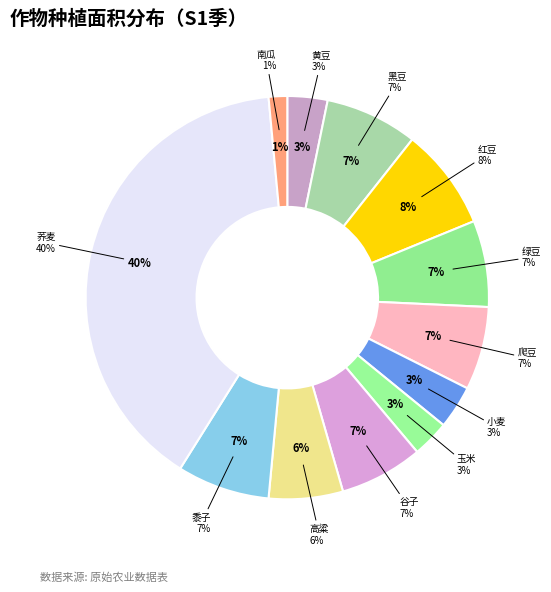

Does 玉米 account for over 50% of the chart?

No